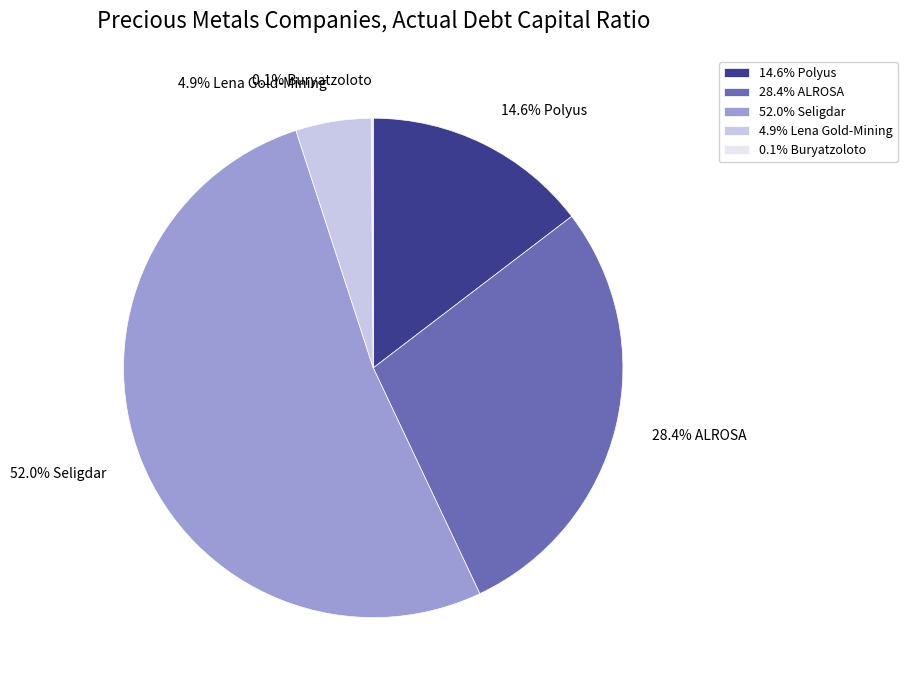

Does 14.6% Polyus represent more than half of the total?

No